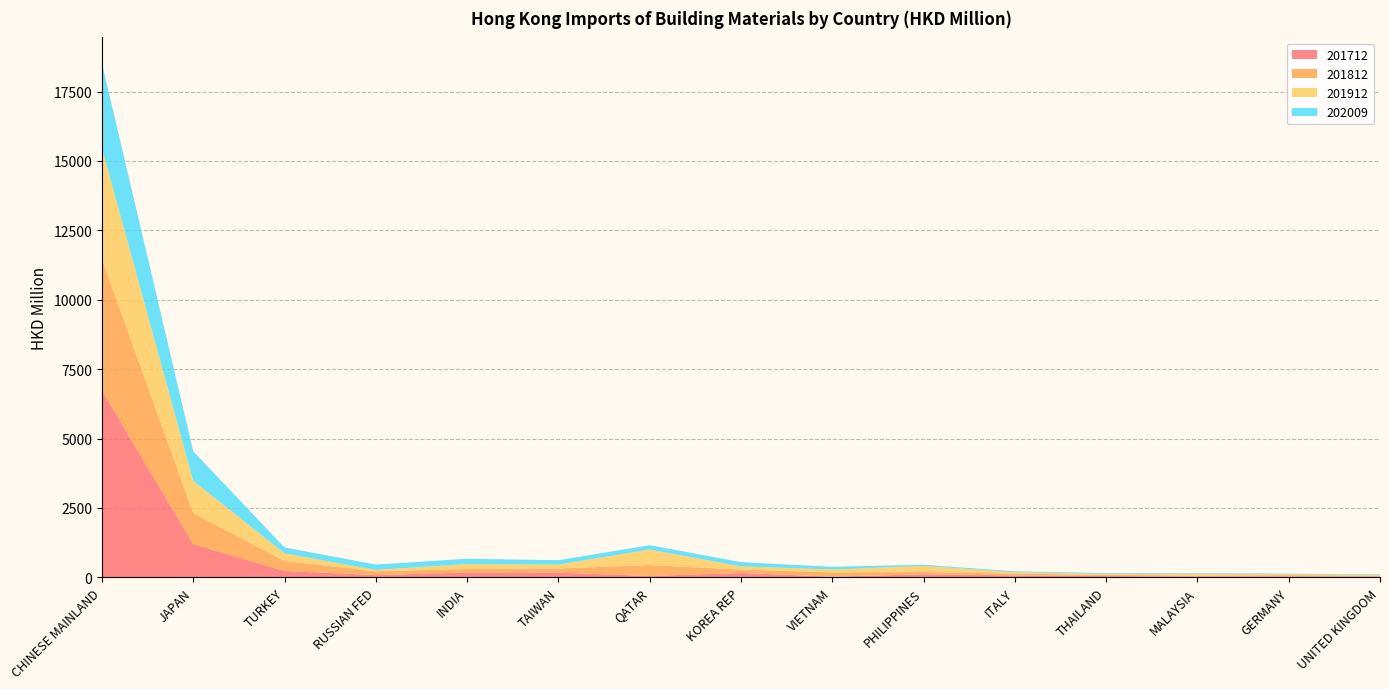

Reading left to right, list all the values displayed in this chart.

201712: CHINESE MAINLAND=6736.7	JAPAN=1196.0	TURKEY=229.0	RUSSIAN FED=81.7	INDIA=175.5	TAIWAN=169.4	QATAR=49.1	KOREA REP=158.6	VIETNAM=23.9	PHILIPPINES=113.2	ITALY=71.2	THAILAND=45.7	MALAYSIA=34.6	GERMANY=38.0	UNITED KINGDOM=34.7
201812: CHINESE MAINLAND=4721.8	JAPAN=1121.2	TURKEY=361.0	RUSSIAN FED=135.3	INDIA=123.2	TAIWAN=149.3	QATAR=394.6	KOREA REP=122.0	VIETNAM=153.6	PHILIPPINES=80.3	ITALY=61.6	THAILAND=48.1	MALAYSIA=28.4	GERMANY=43.2	UNITED KINGDOM=28.8
201912: CHINESE MAINLAND=4005.6	JAPAN=1159.2	TURKEY=275.8	RUSSIAN FED=49.7	INDIA=181.4	TAIWAN=140.0	QATAR=558.1	KOREA REP=115.7	VIETNAM=106.5	PHILIPPINES=218.0	ITALY=54.2	THAILAND=33.1	MALAYSIA=71.4	GERMANY=33.7	UNITED KINGDOM=29.8
202009: CHINESE MAINLAND=3061.1	JAPAN=1065.8	TURKEY=212.0	RUSSIAN FED=194.1	INDIA=190.0	TAIWAN=159.2	QATAR=157.0	KOREA REP=153.7	VIETNAM=96.9	PHILIPPINES=43.8	ITALY=30.8	THAILAND=27.2	MALAYSIA=19.2	GERMANY=18.3	UNITED KINGDOM=18.3